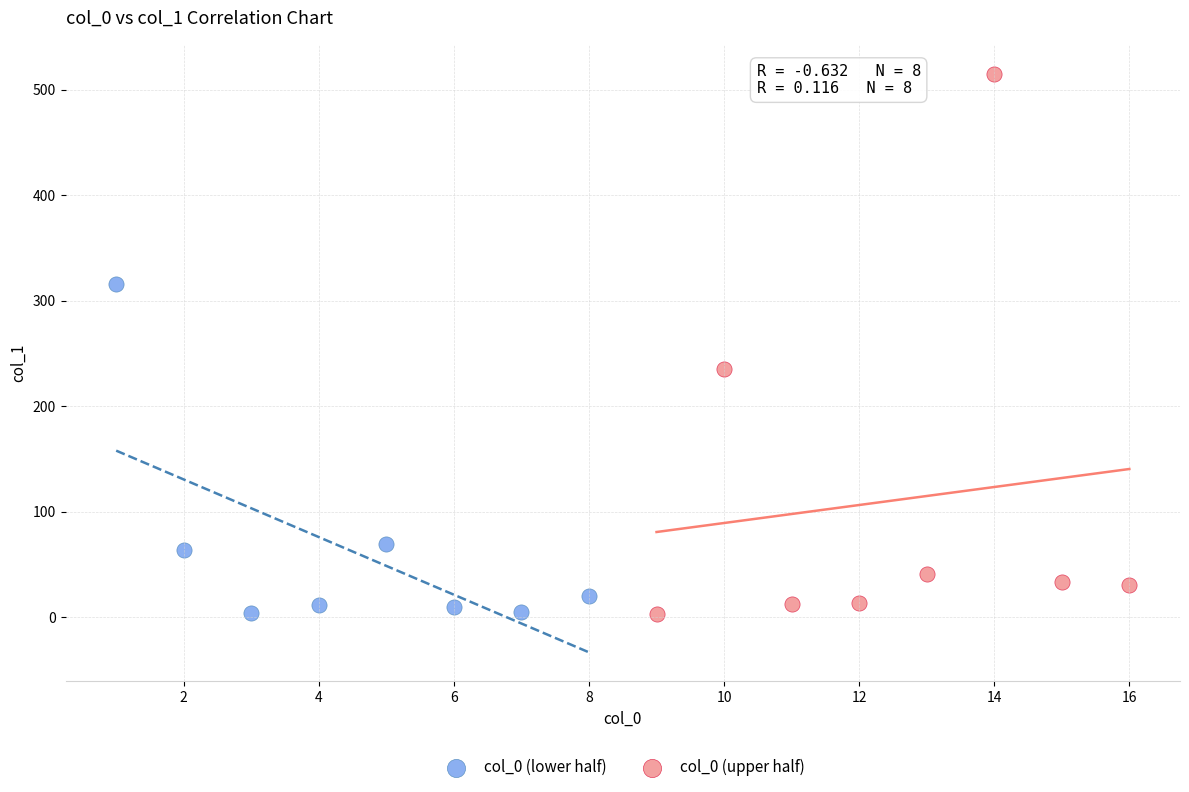

Which series has the largest Y range (max minus min)?

col_0 (upper half)